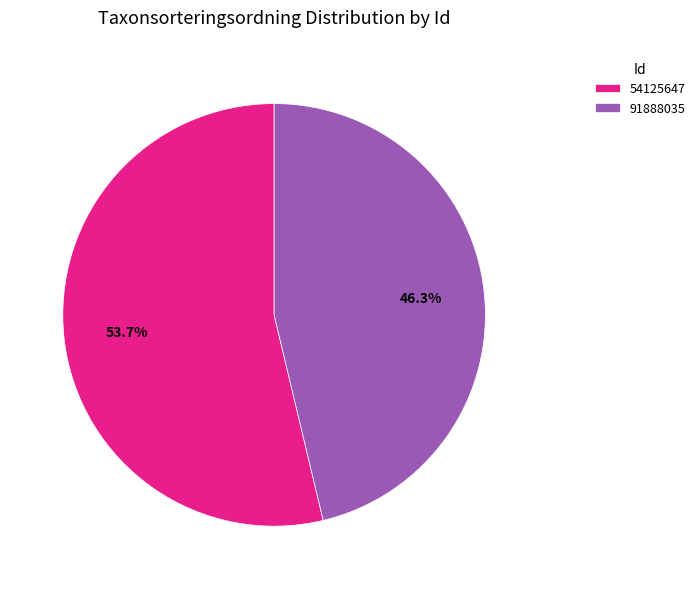

To the nearest percent, what is the difference between the largest and smallest slice percentages?

7%